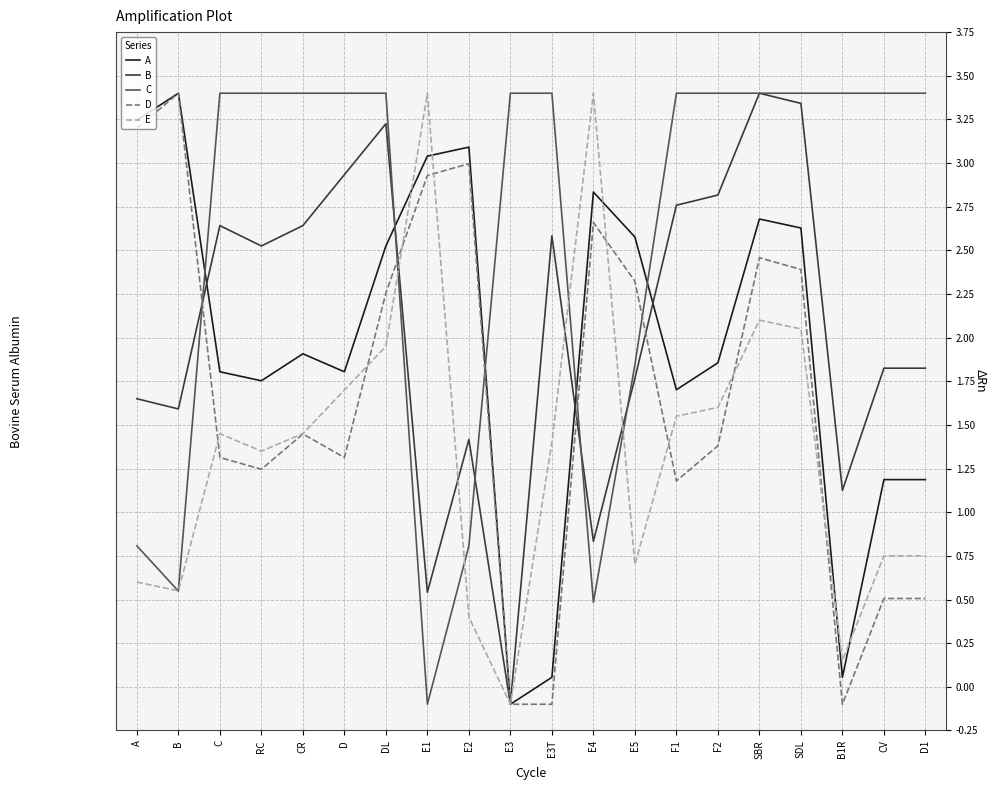

What position from the left is SBR?

16